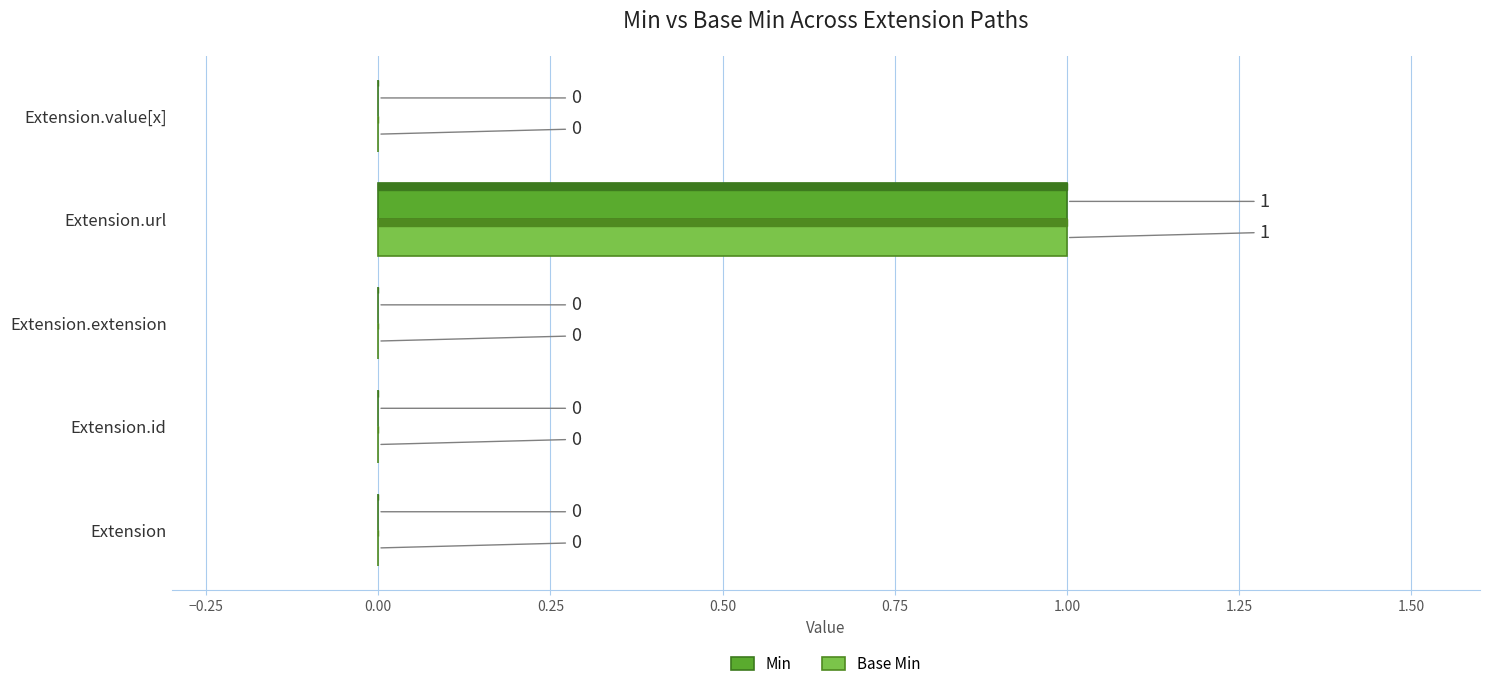

The Min series shows 1 at Extension.value[x]. True or false?

False